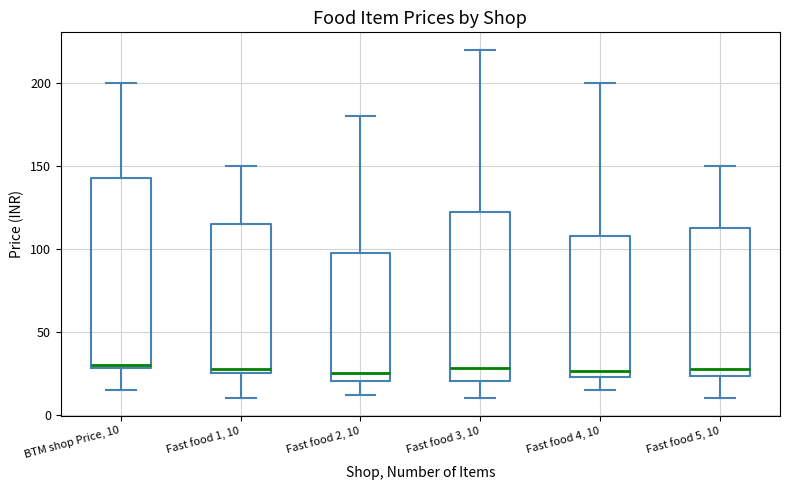

Where does the lower whisker of the box for BTM shop Price, 10 end on the y-axis? The values are not printed on the chart, so give them approximately, as read against the axis.

15